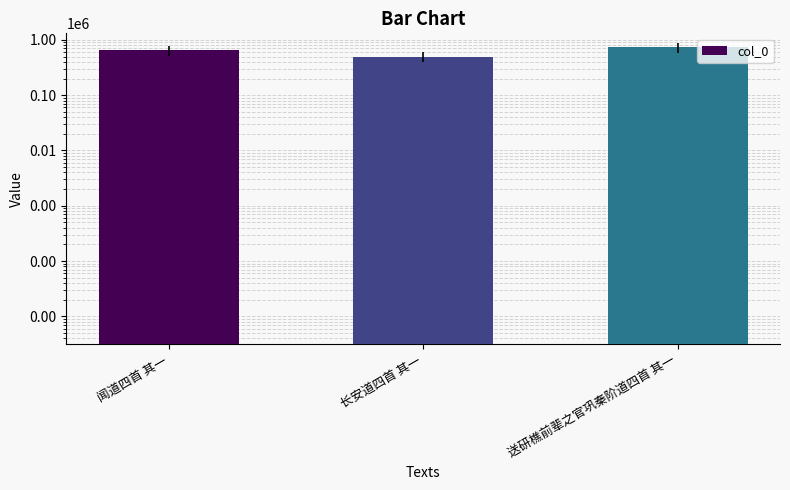

List the labels in order of value, largest first.

送研樵前辈之官巩秦阶道四首 其一, 闻道四首 其一, 长安道四首 其一